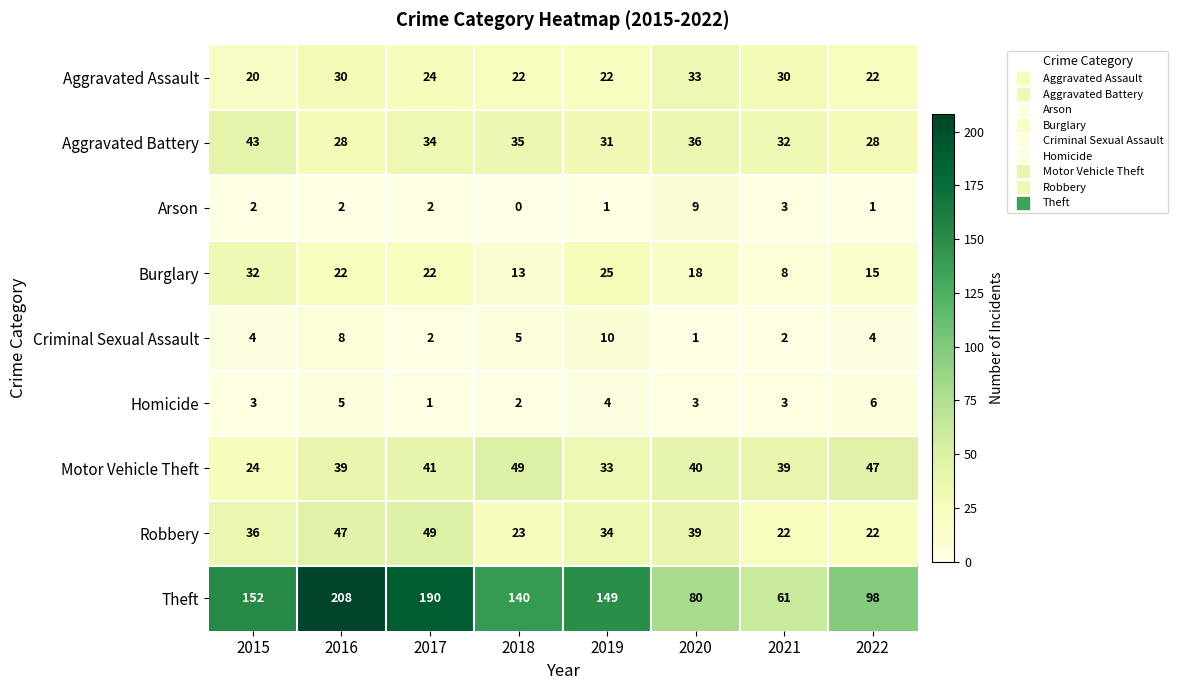

Which category has the lowest value in the Burglary series?

2021